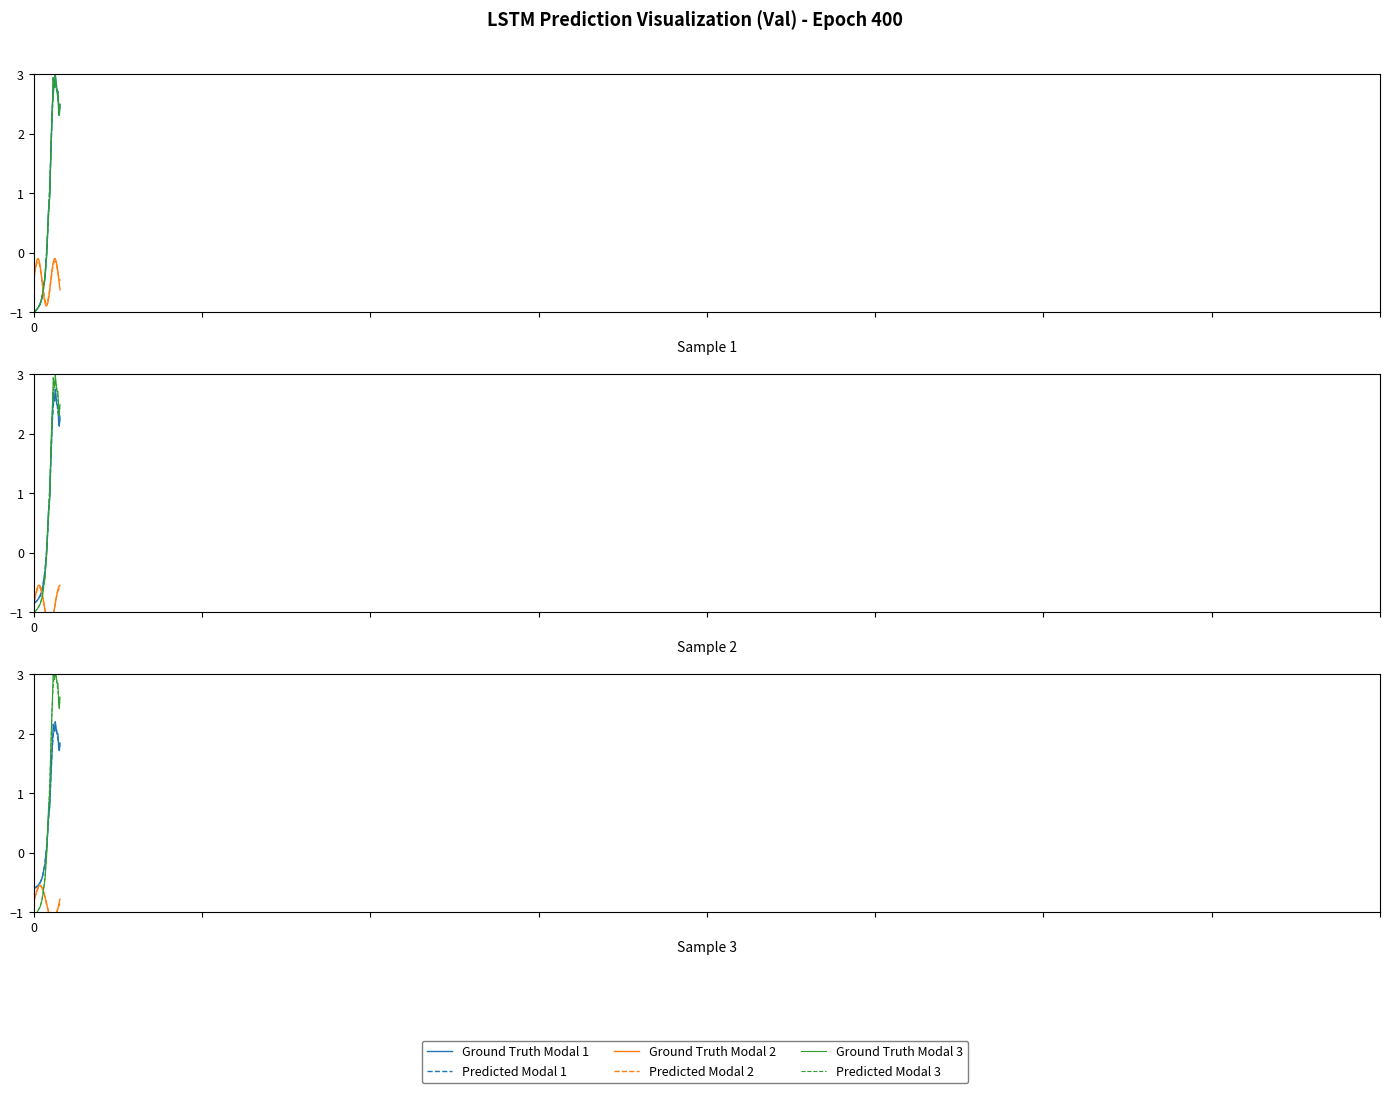

What is the value of the Ground Truth Modal 3 point at the 14th from the left?

-0.8